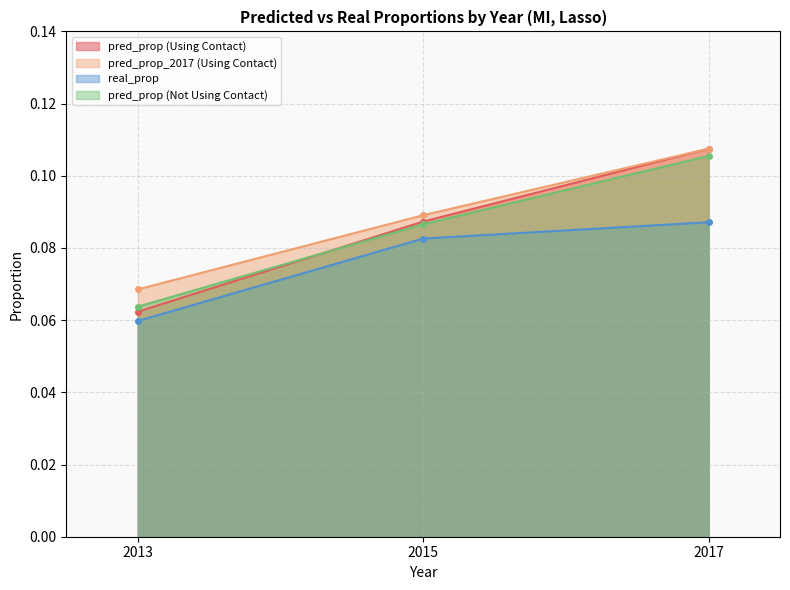

Between 2017 and 2015, which is larger?

2017